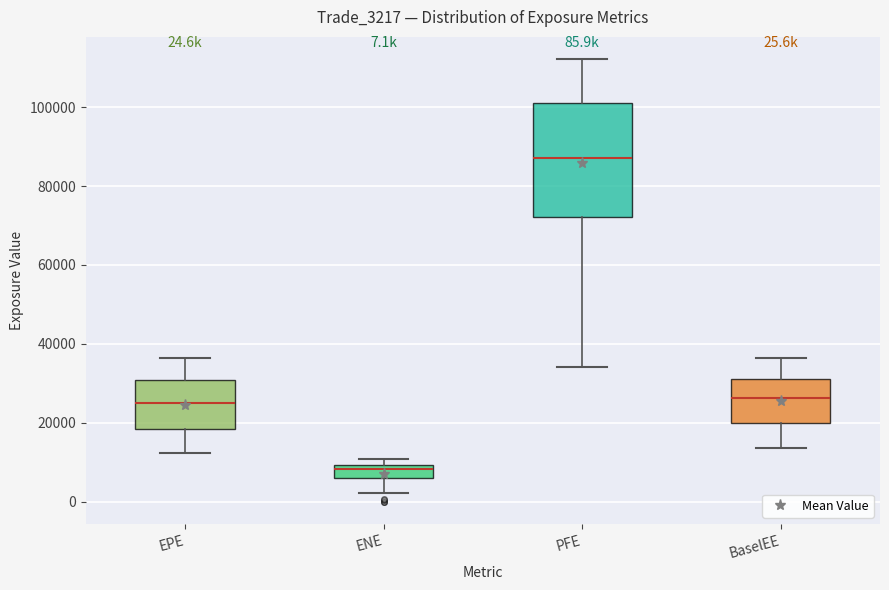

Which box is the tallest, from its lower edge to its upper edge?

PFE